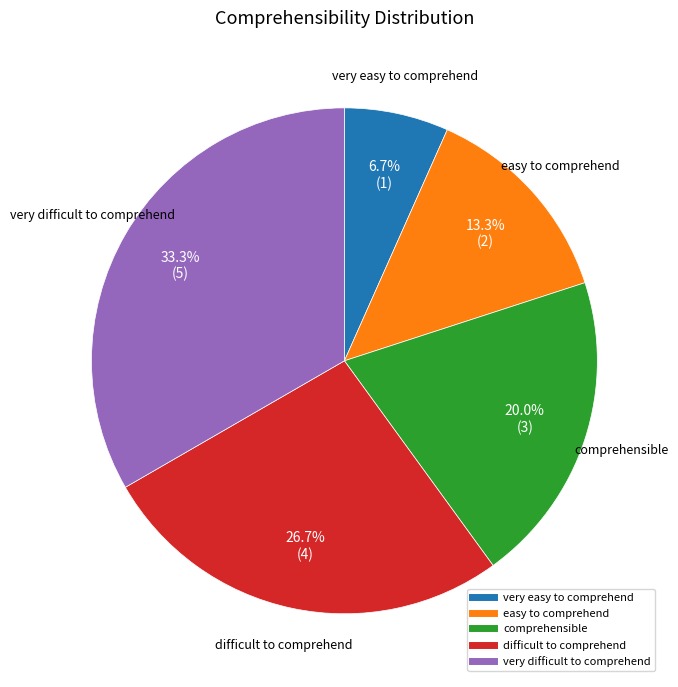

Rank the categories by value from lowest to highest.

very easy to comprehend, easy to comprehend, comprehensible, difficult to comprehend, very difficult to comprehend